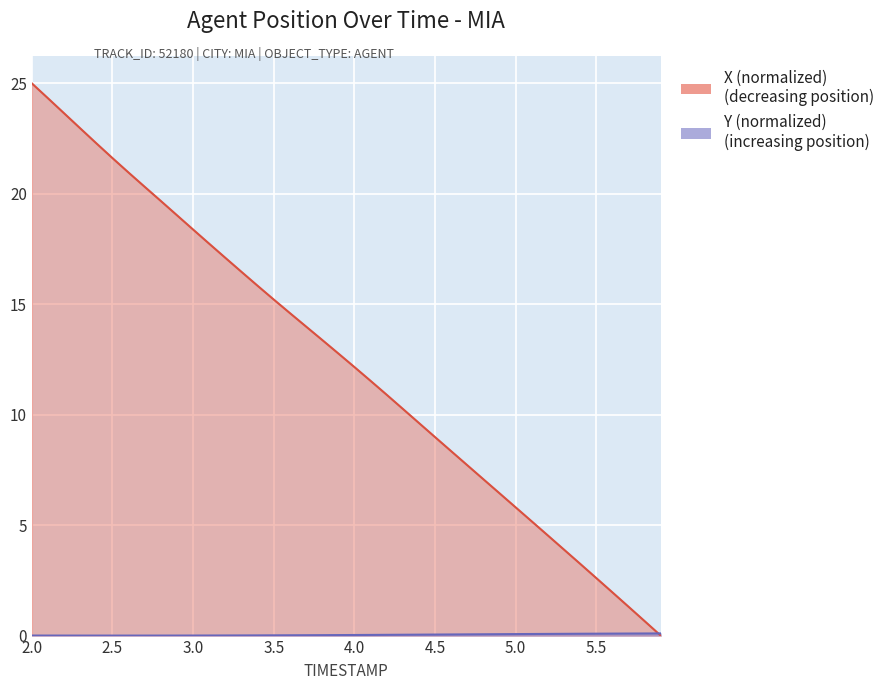

What is the label of the 35th point from the right?

2.5